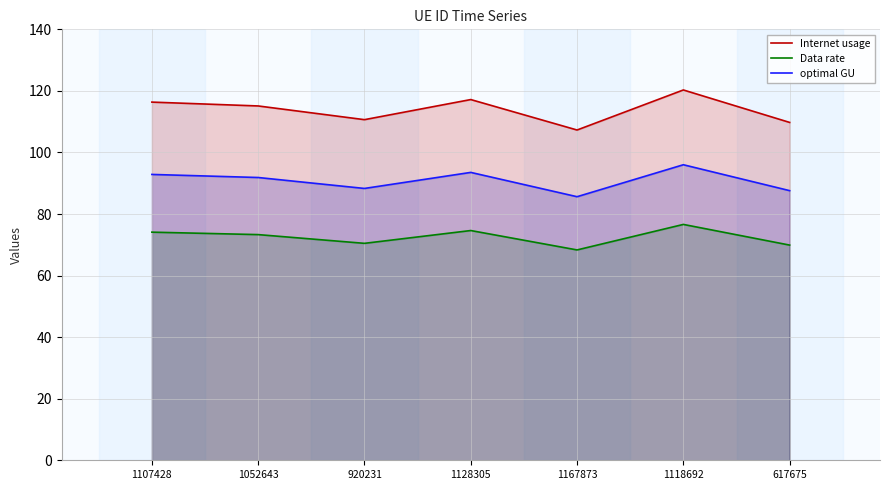

What is the label of the 1st point from the right?

617675